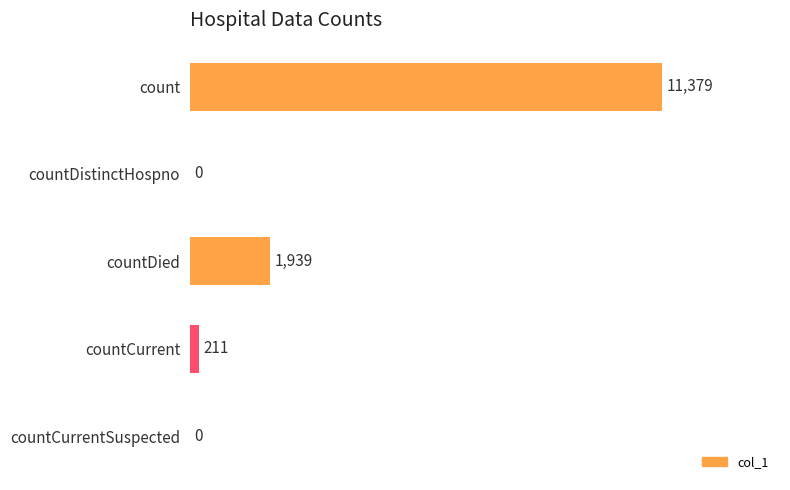

Does the chart contain stacked bars?

No